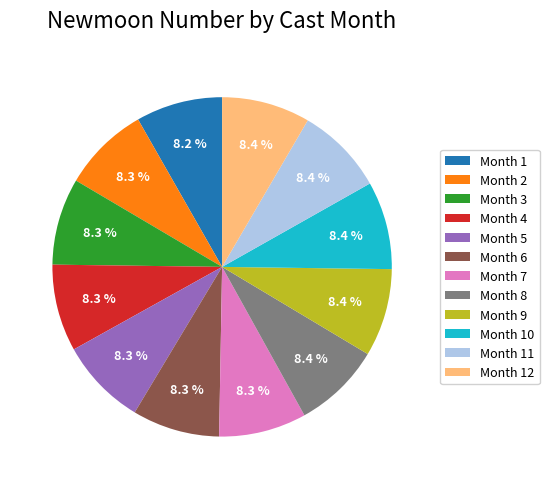

Does Month 11 account for over 50% of the chart?

No